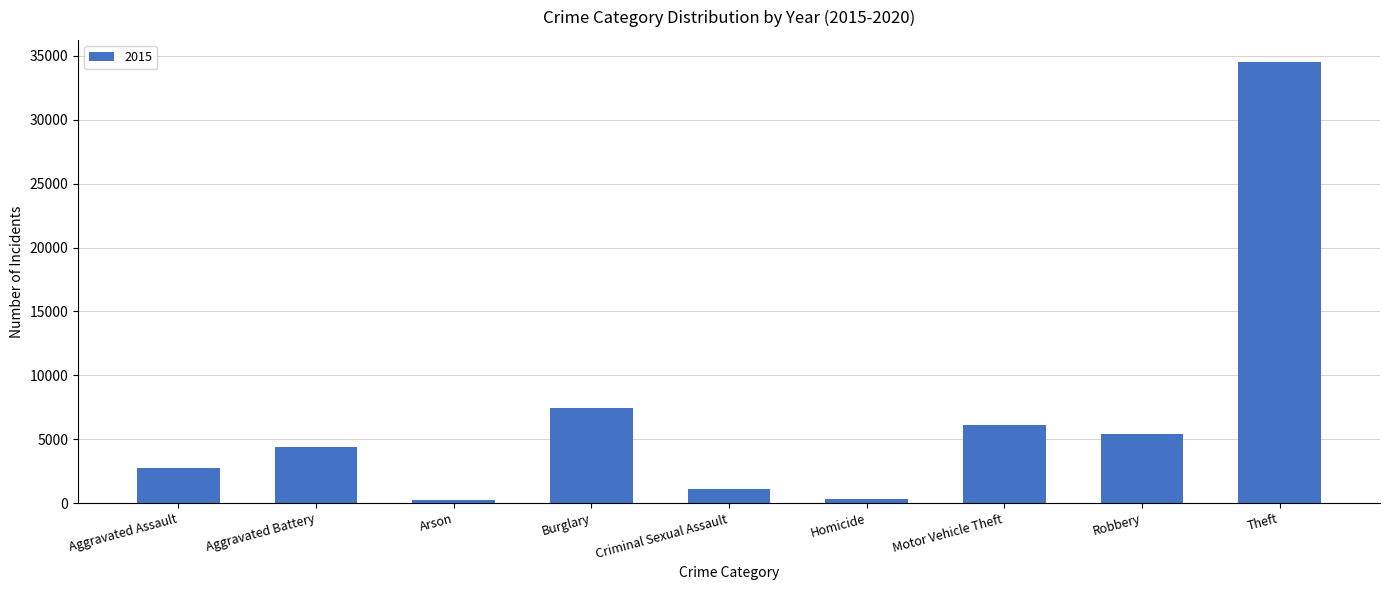

Read the value at Aggravated Assault.

2768